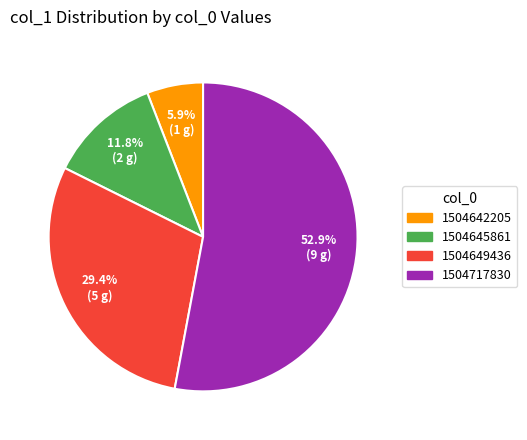

Which slice is the largest?

1504717830